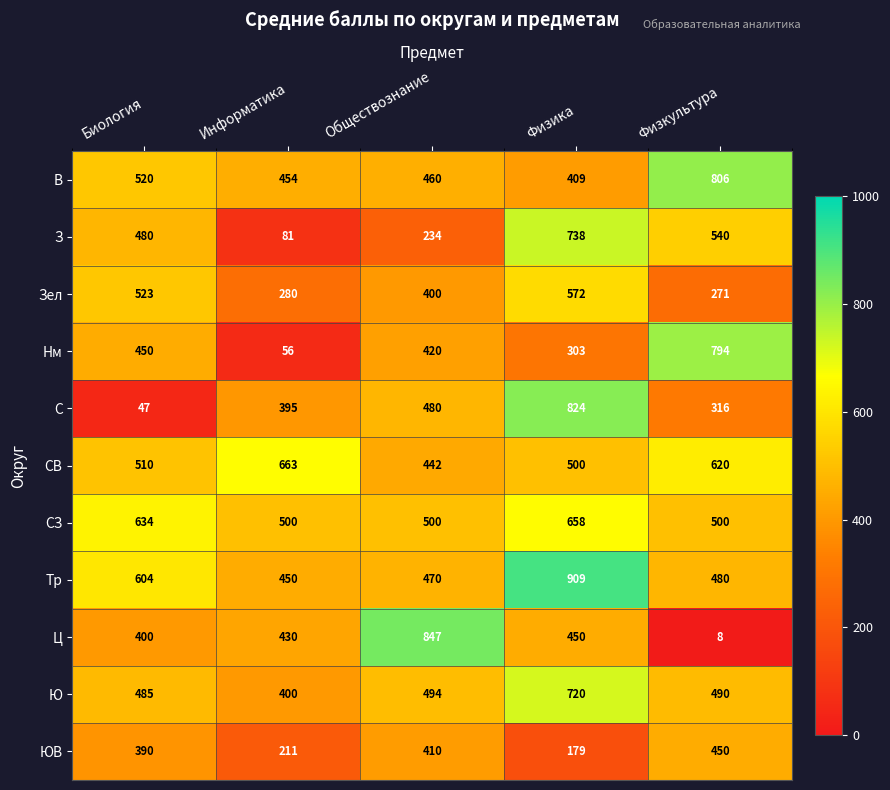

Where is СЗ nearest to the value 579?

Биология